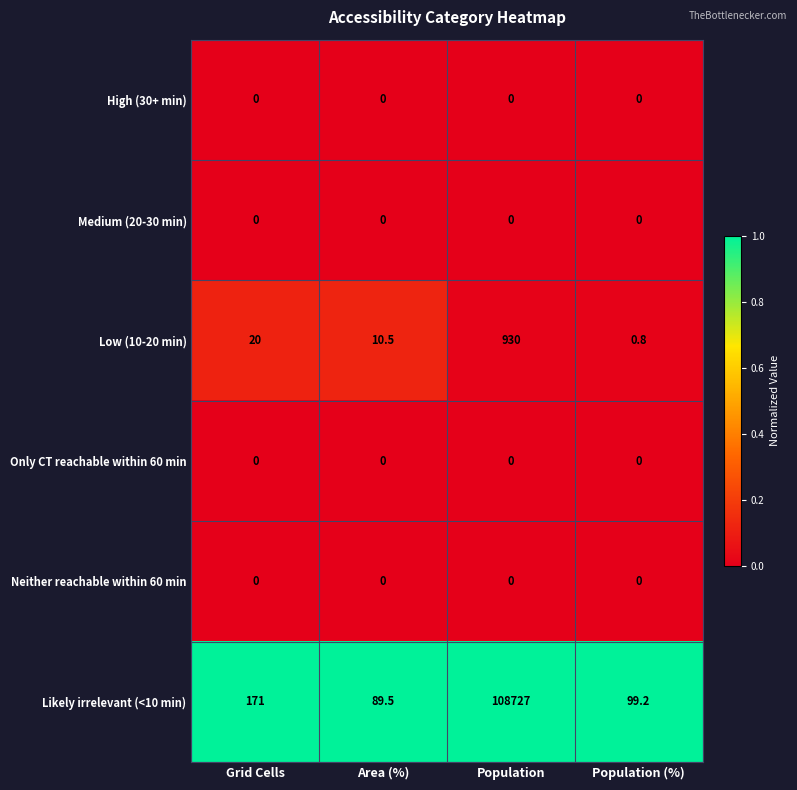

What is the average value of the Likely irrelevant (<10 min) series?

27271.7